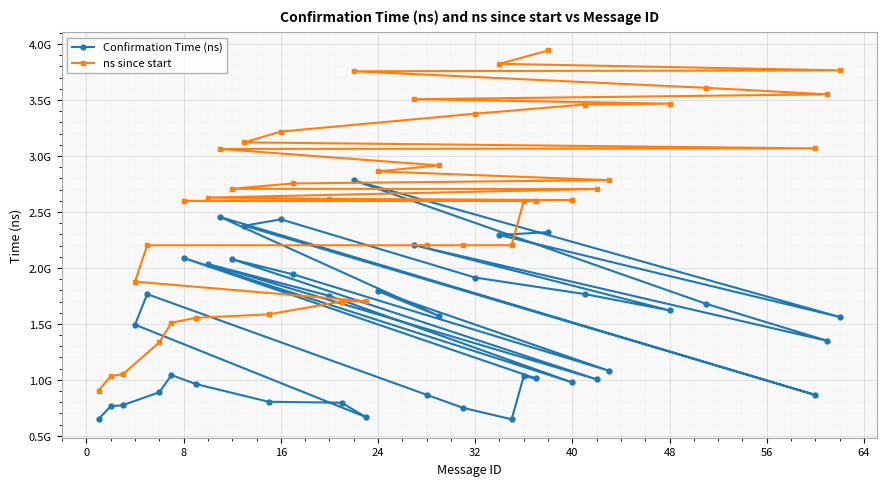

Is the value of ns since start at 24 greater than the value of Confirmation Time (ns) at 0?

Yes